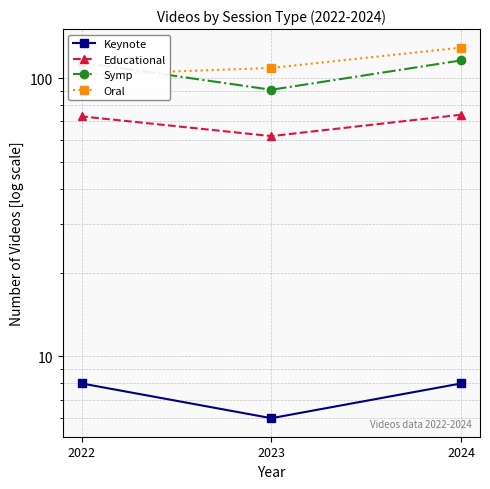

What are all the series names shown in the legend?

Keynote, Educational, Symp, Oral